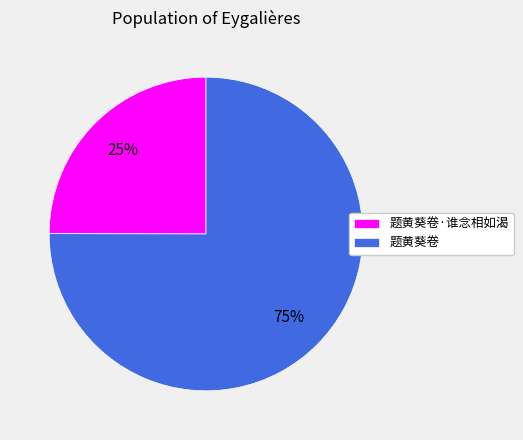

The 题黄葵卷 slice represents 75% of the pie. True or false?

True